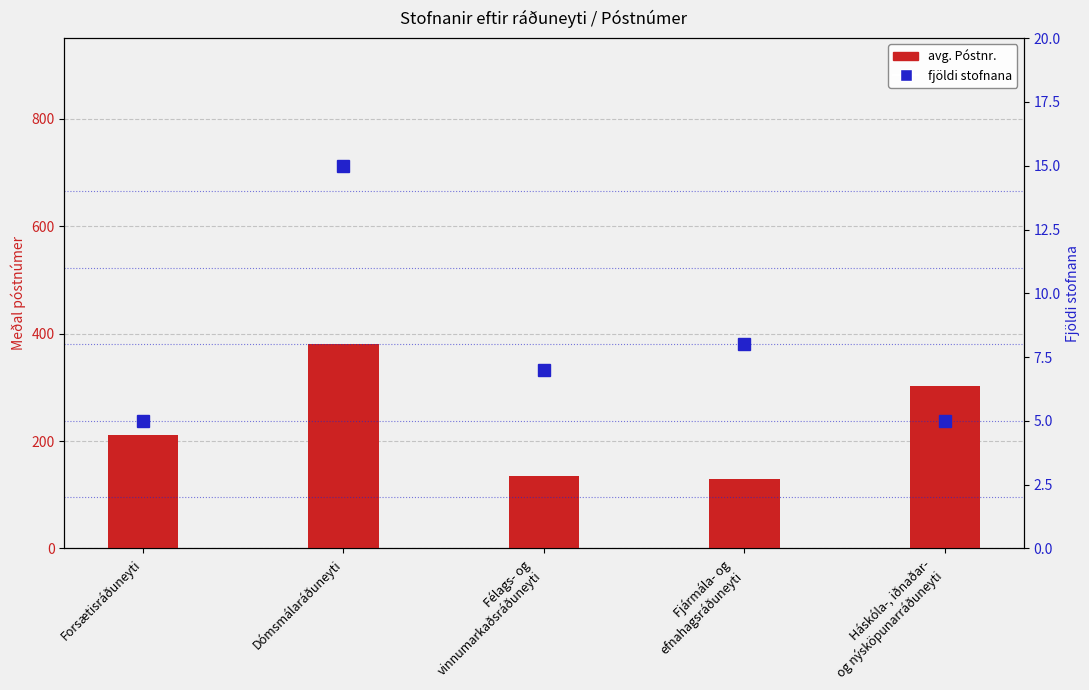

Which label corresponds to the smallest value in the chart?

Forsætisráðuneyti